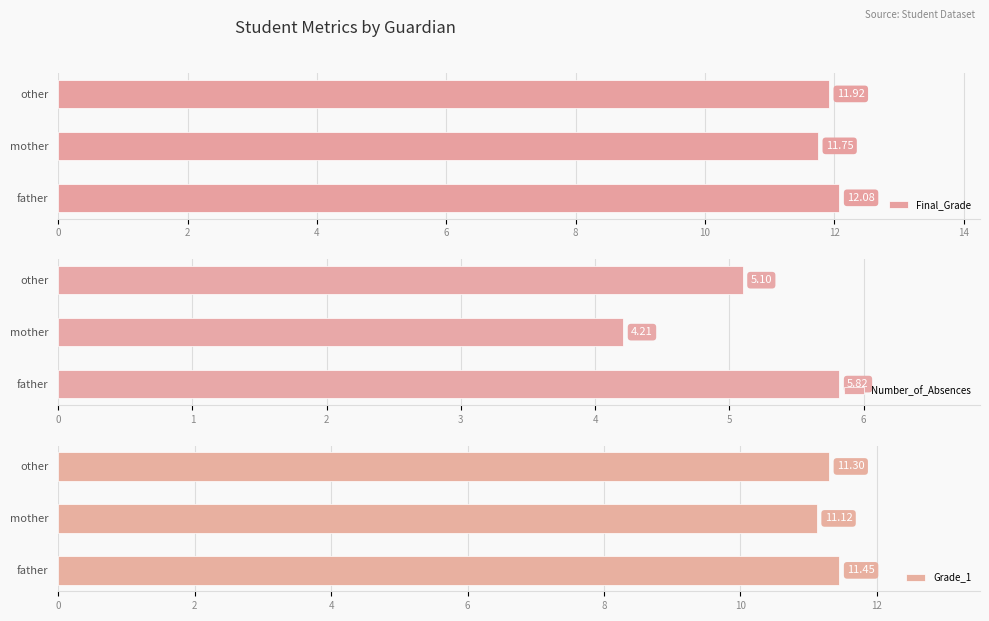

What are all the series names shown in the legend?

Final_Grade, Number_of_Absences, Grade_1